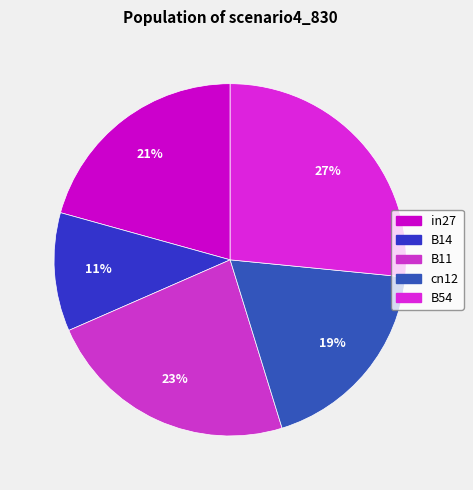

The B54 slice represents 39% of the pie. True or false?

False